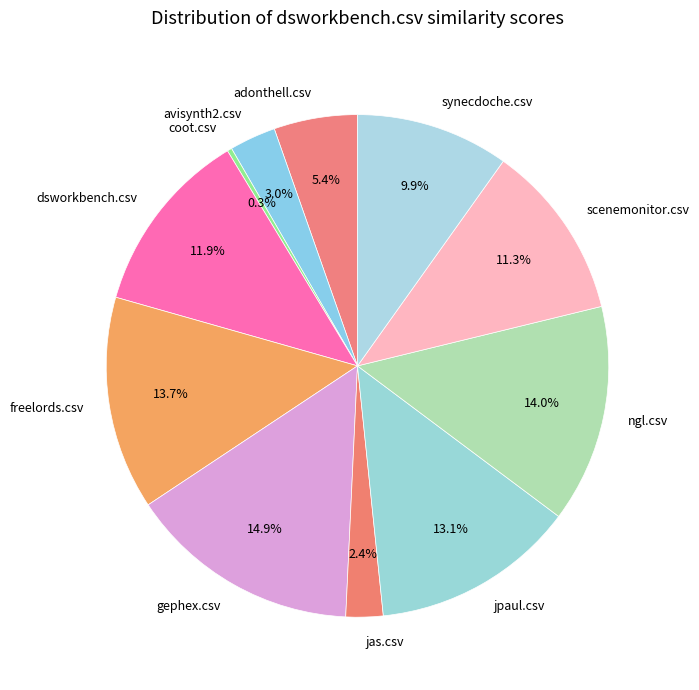

Is it true that adonthell.csv is 16% of the pie?

False